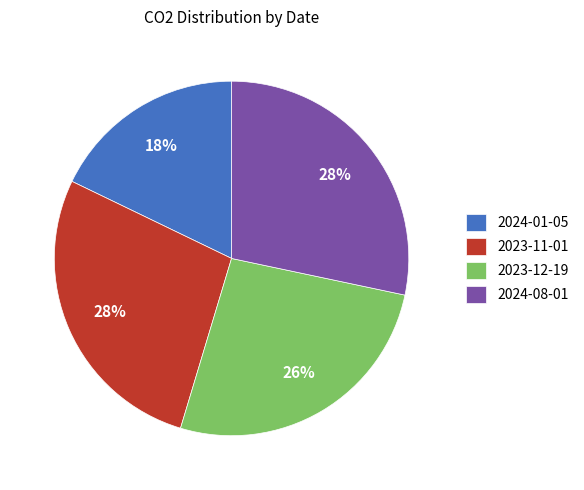

Is there any slice that represents more than half of the pie?

No